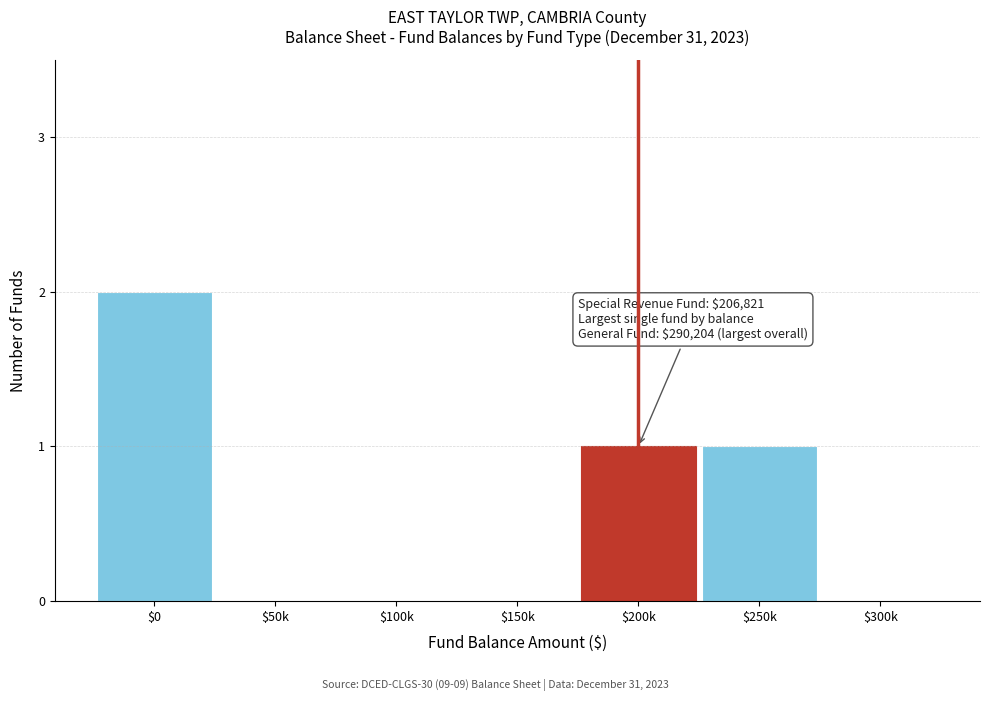

What is the sum of all values?

4